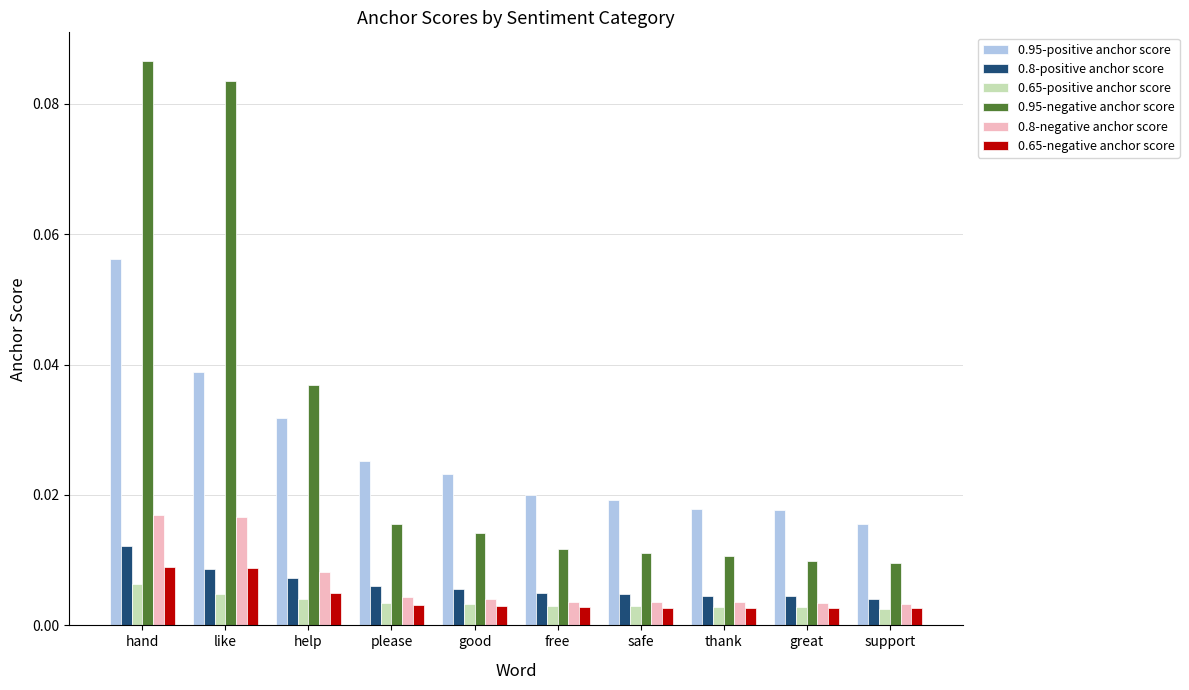

List the series in order of their peak value, highest first.

0.95-negative anchor score, 0.95-positive anchor score, 0.8-negative anchor score, 0.8-positive anchor score, 0.65-negative anchor score, 0.65-positive anchor score